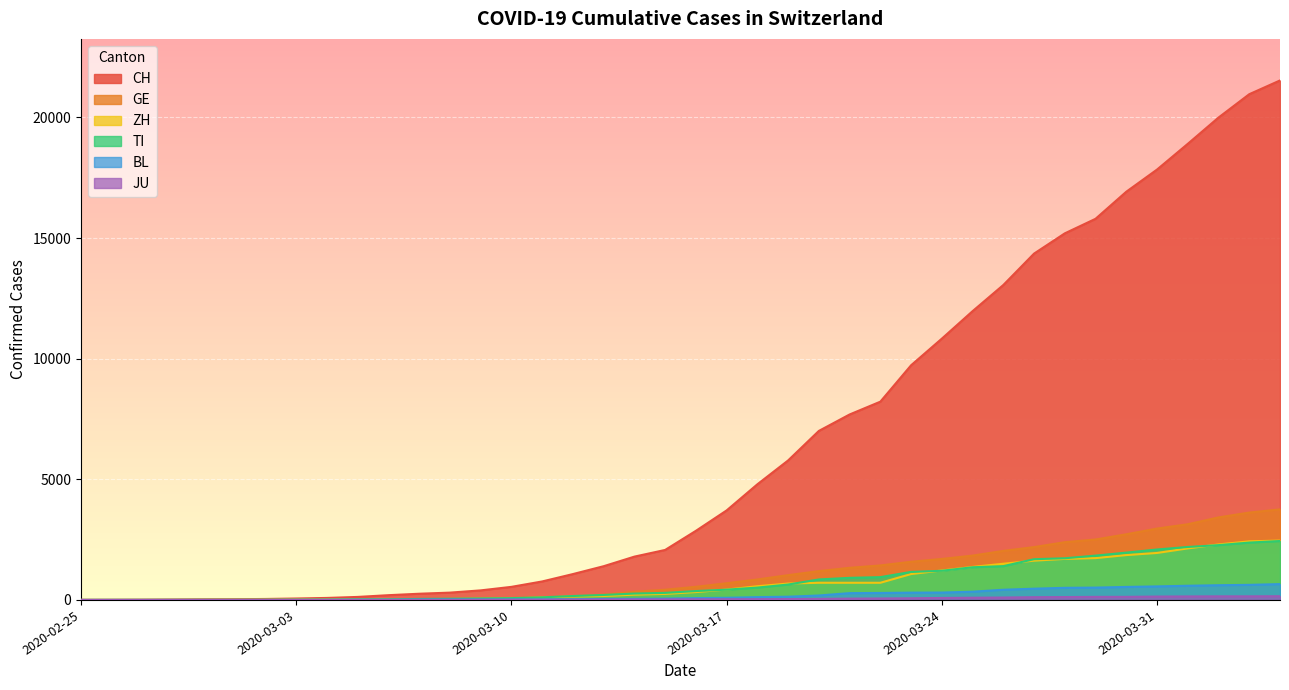

What is the difference between the highest and lowest values at 2020-03-22?

8156